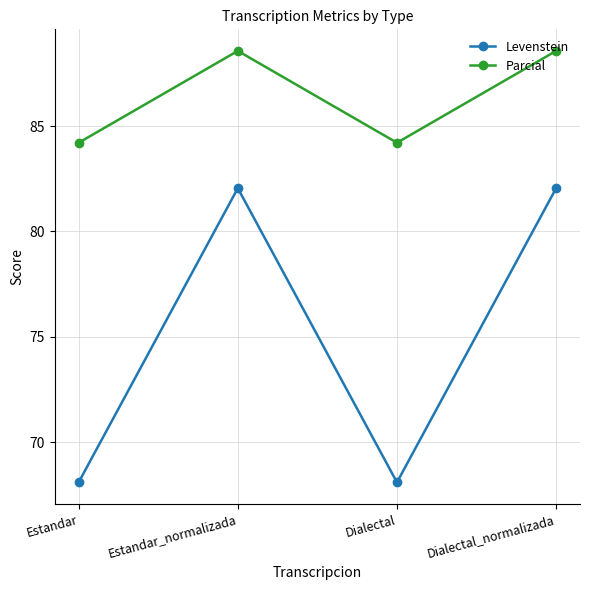

What is the smallest value displayed?

68.1